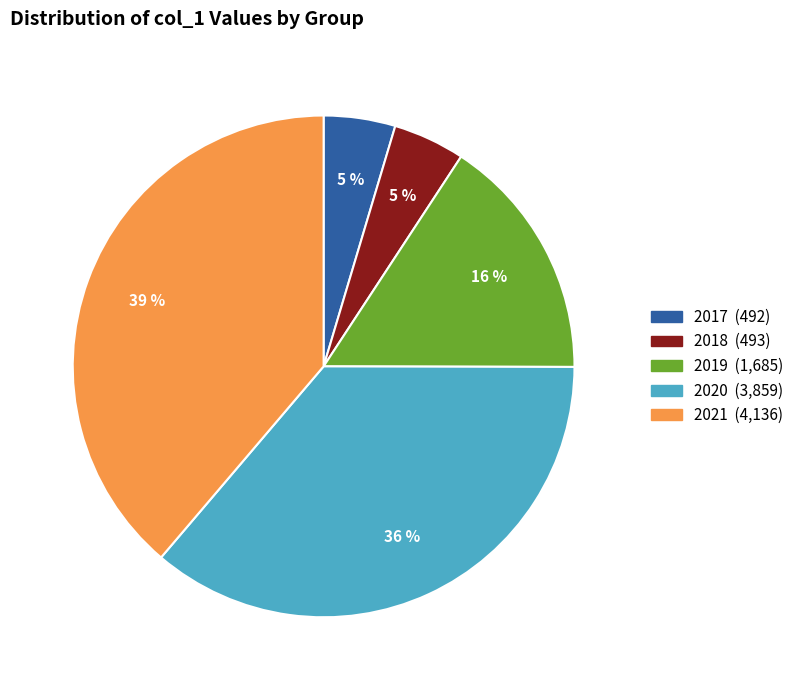

The 2020 slice represents 31% of the pie. True or false?

False